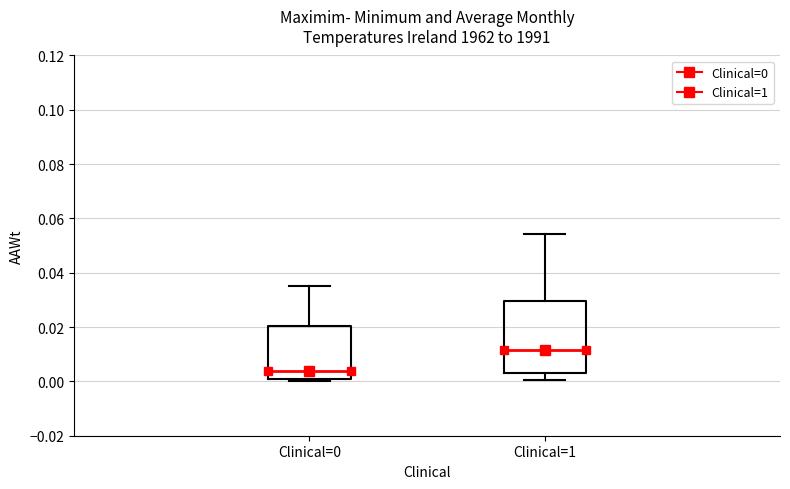

Which box's median line is the highest?

Clinical=1